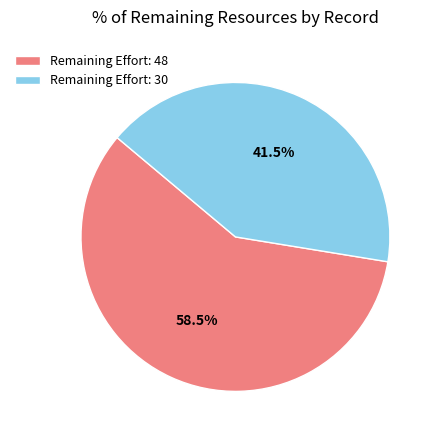

What is the largest slice in the pie chart?

Remaining Effort: 48